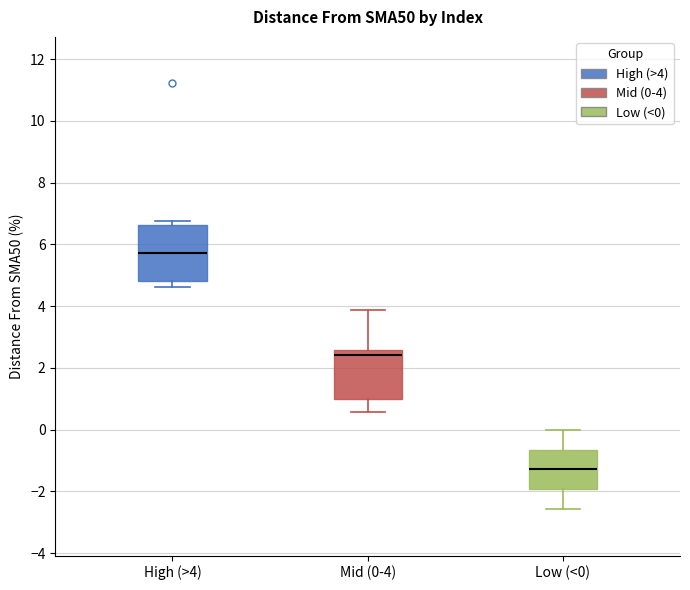

Reading left to right, read every box against the y-axis: the position of its median line, the range the box covers, and the ends of its whiskers. The values are not printed on the chart, so give them approximately, as read against the axis.

High (>4): median 5.8, box 4.8 to 6.6, whiskers 4.6 to 6.8
Mid (0-4): median 2.4, box 1.0 to 2.6, whiskers 0.6 to 3.8
Low (<0): median -1.2, box -2.0 to -0.6, whiskers -2.6 to 0.0